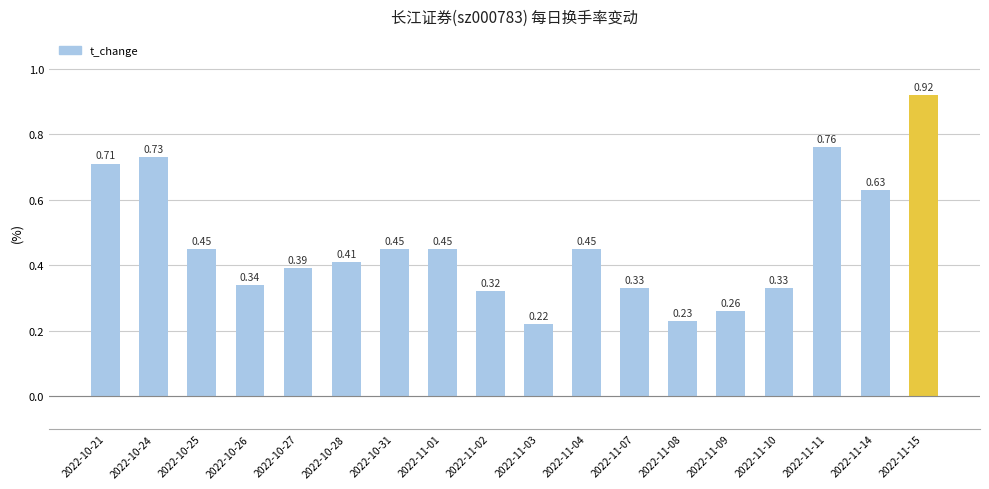

What is the sum of the values at 2022-10-21 and 2022-11-14?

1.3